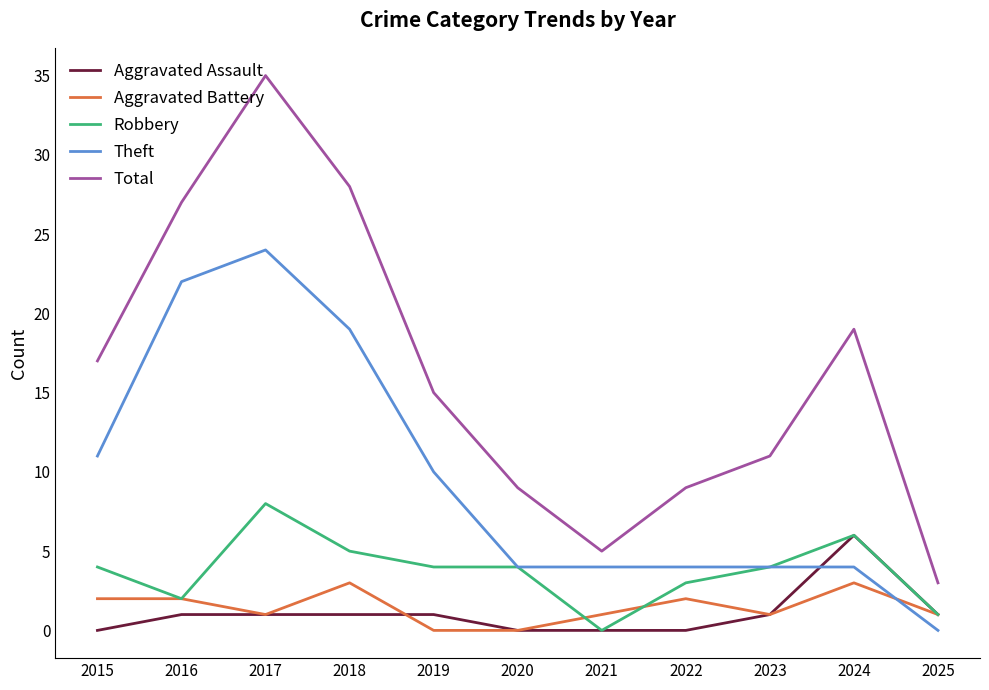

The value of Aggravated Battery at 2020 is 2. True or false?

False